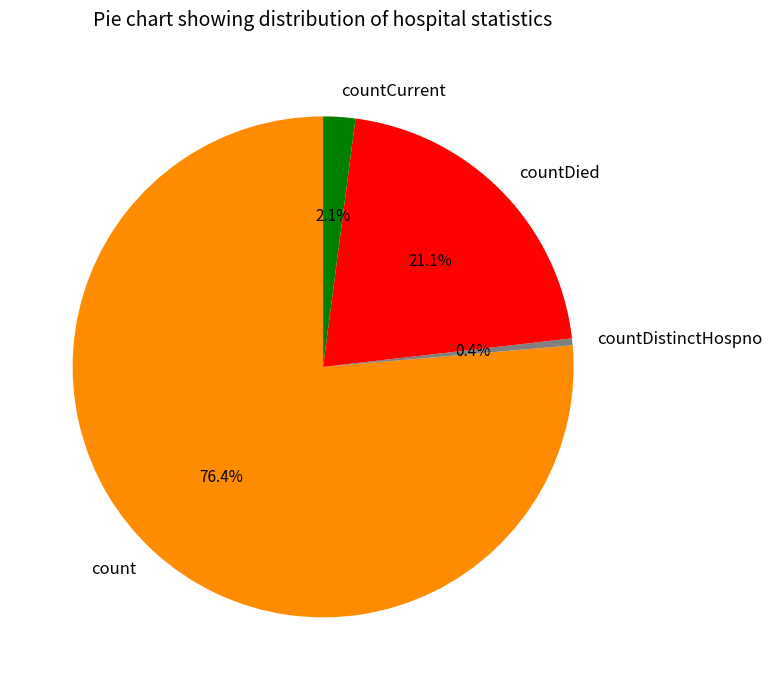

Is the sum of count and countDied greater than half?

Yes